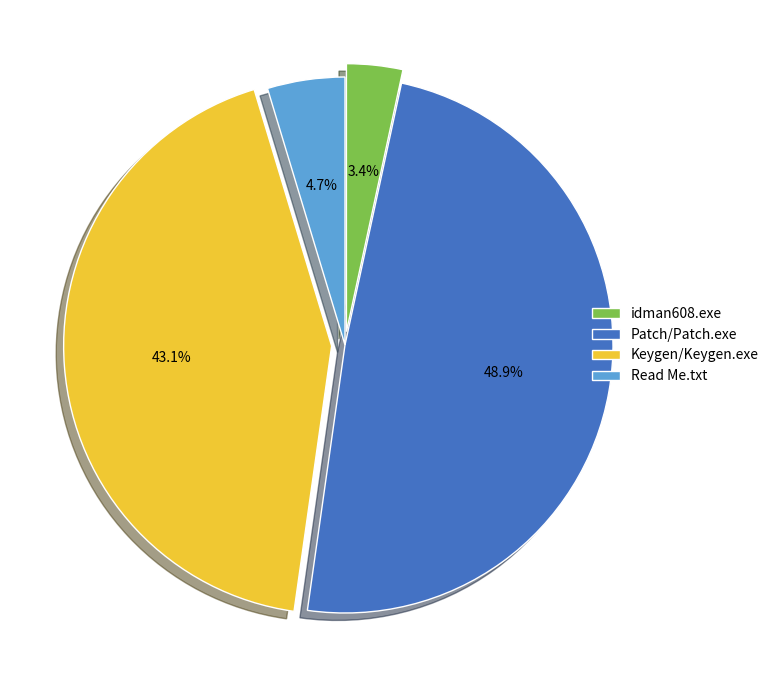

What percentage is the idman608.exe slice, to the nearest percent?

3%